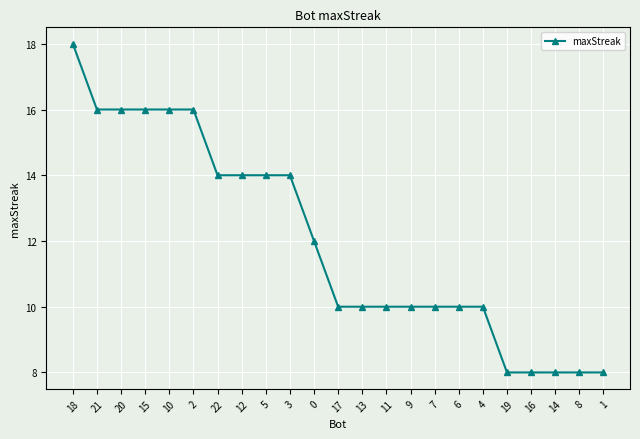

What is the difference between the values at 18 and 6?

8